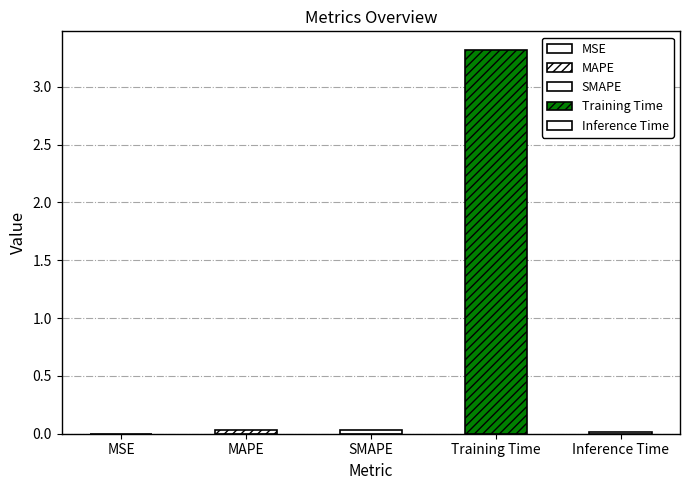

What is the sum of all values?

3.4